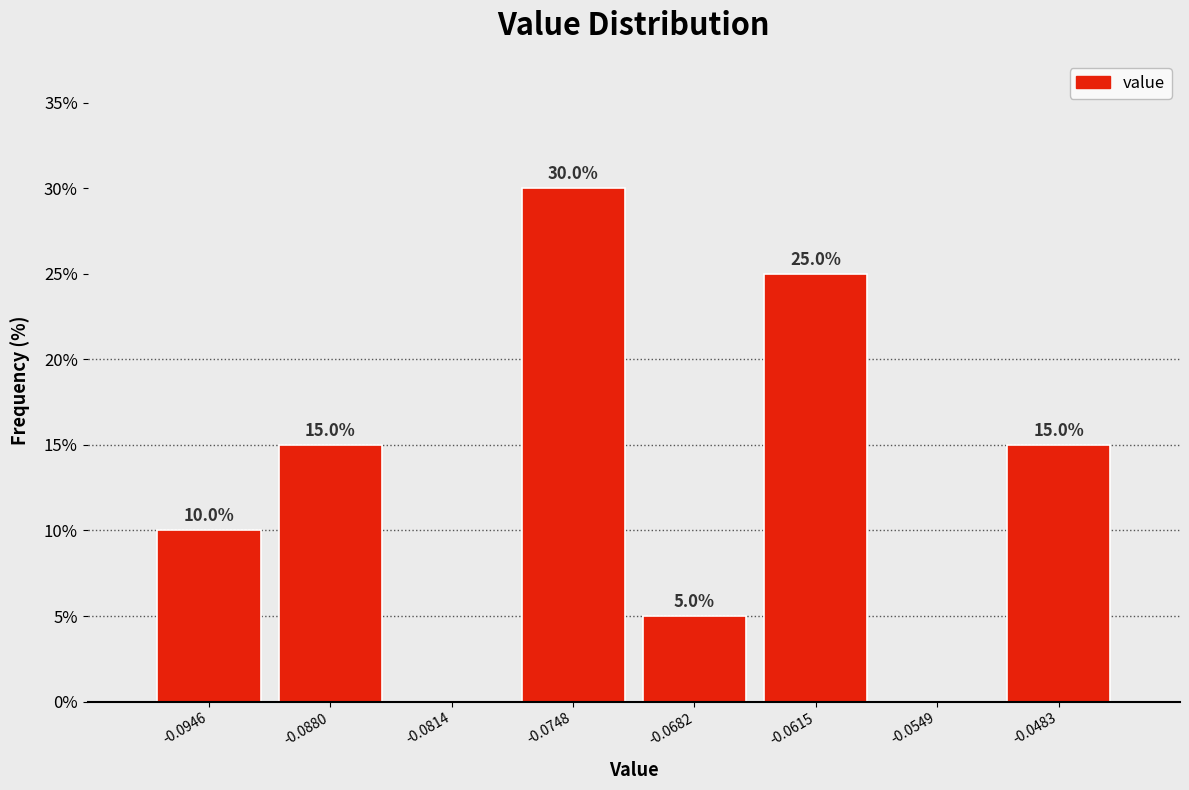

Over which range of the x-axis is the bar tallest?

-0.078 to -0.071